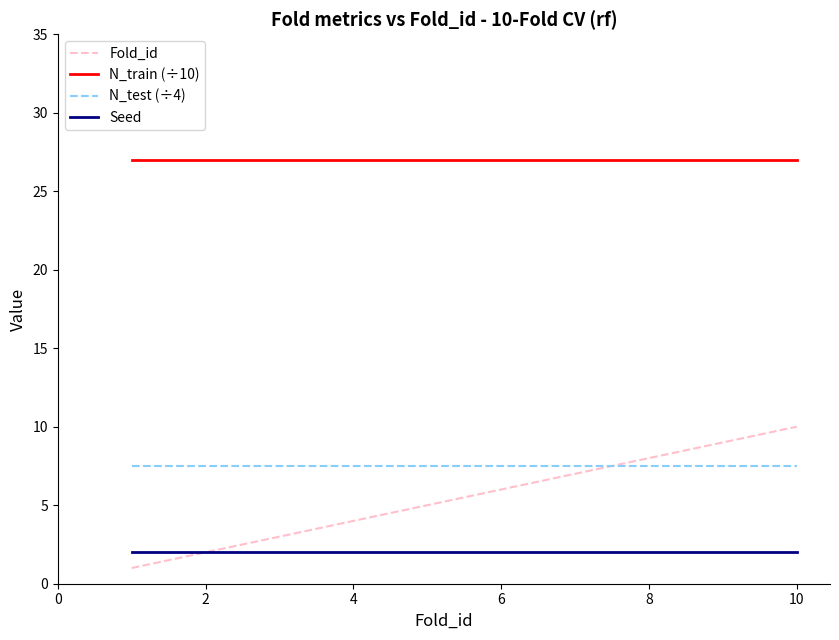

How many categories are shown in the chart?

10